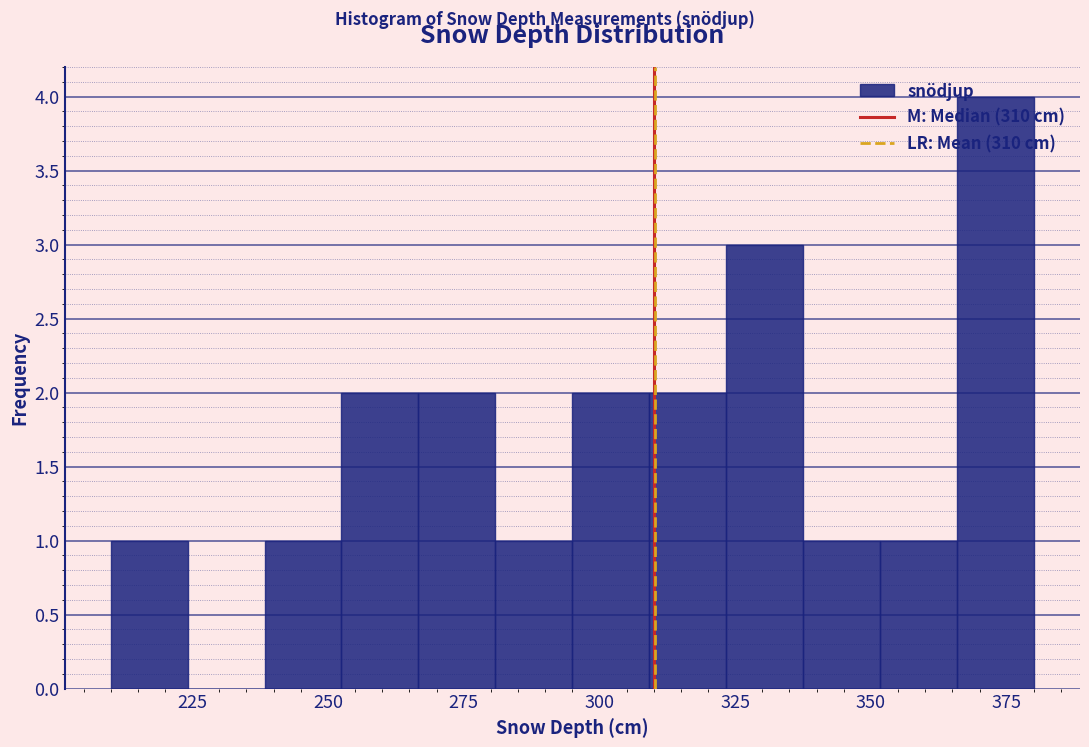

Read against the x-axis, roughly where is the centre of the tallest bar?

375